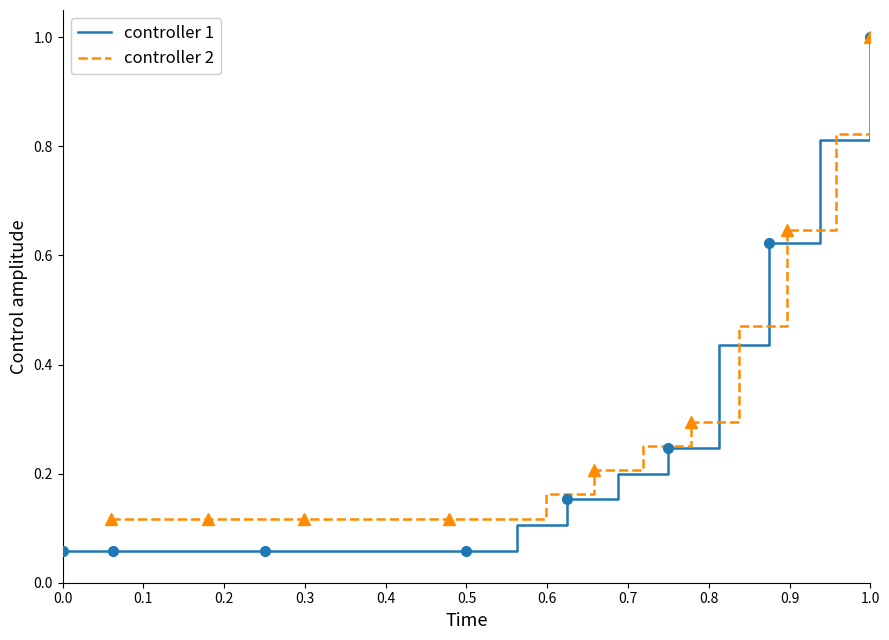

What are all the series names shown in the legend?

controller 1, controller 2